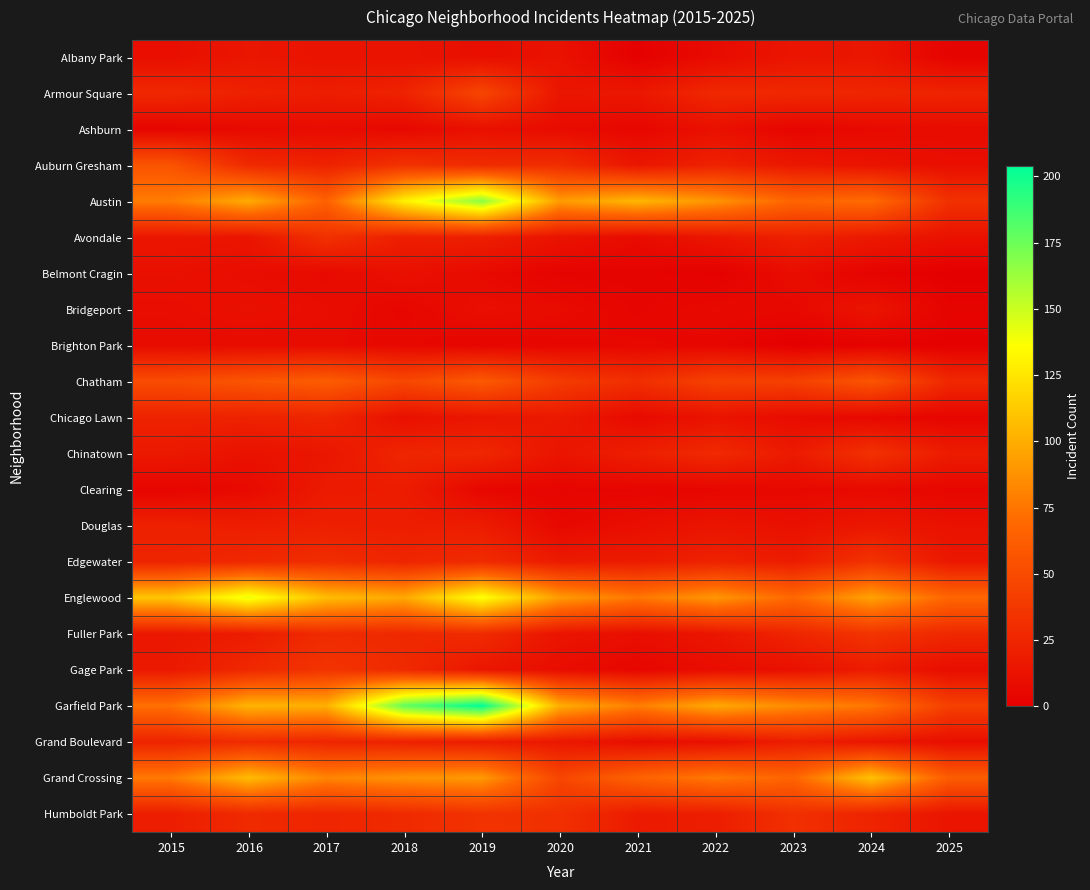

List the series in order of their peak value, lowest first.

Brighton Park, Ashburn, Belmont Cragin, Bridgeport, Albany Park, Clearing, Douglas, Chicago Lawn, Grand Boulevard, Avondale, Chinatown, Edgewater, Humboldt Park, Fuller Park, Gage Park, Armour Square, Auburn Gresham, Chatham, Grand Crossing, Englewood, Austin, Garfield Park